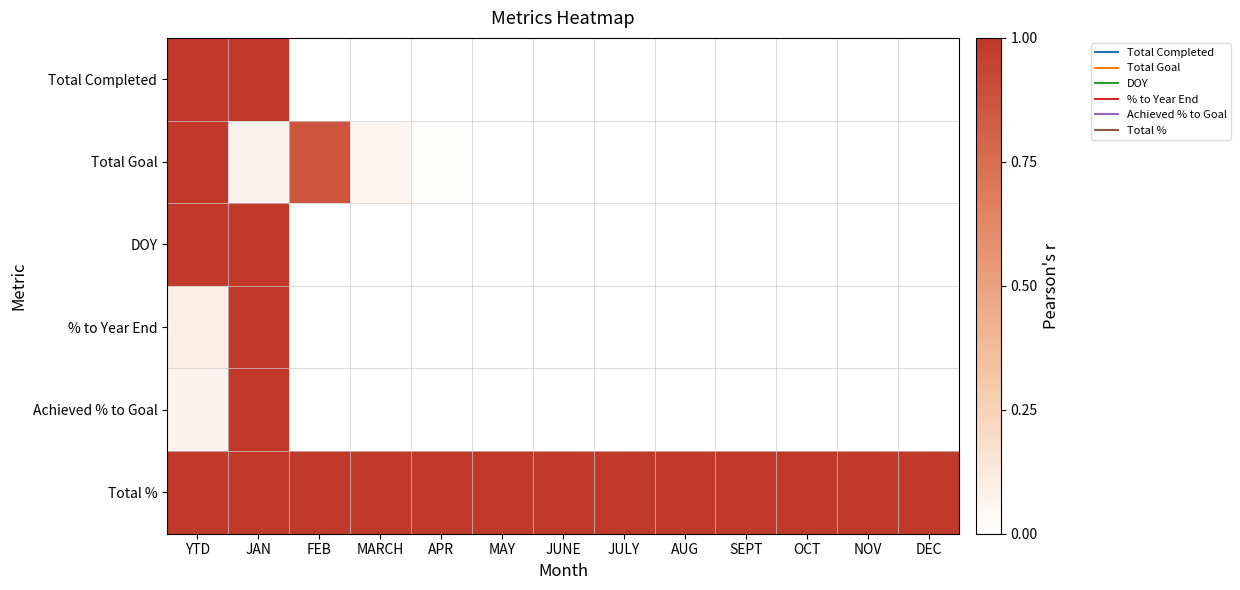

What is the total value across all series at JUNE?

1.0